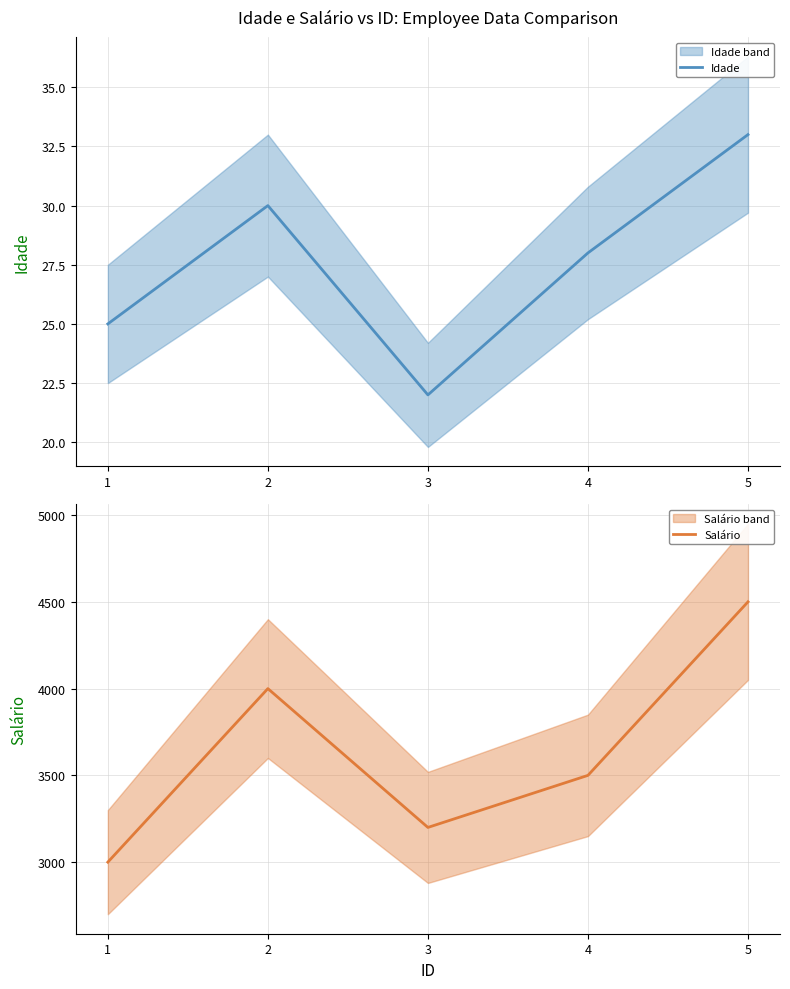

What is the sum of the Salário values at 3 and 5?

7700